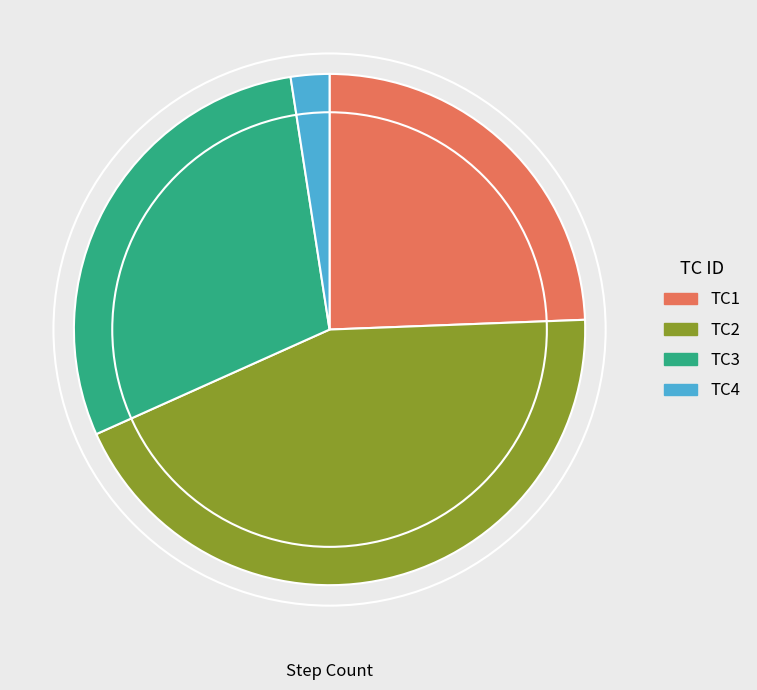

Is TC3 the majority of the pie?

No